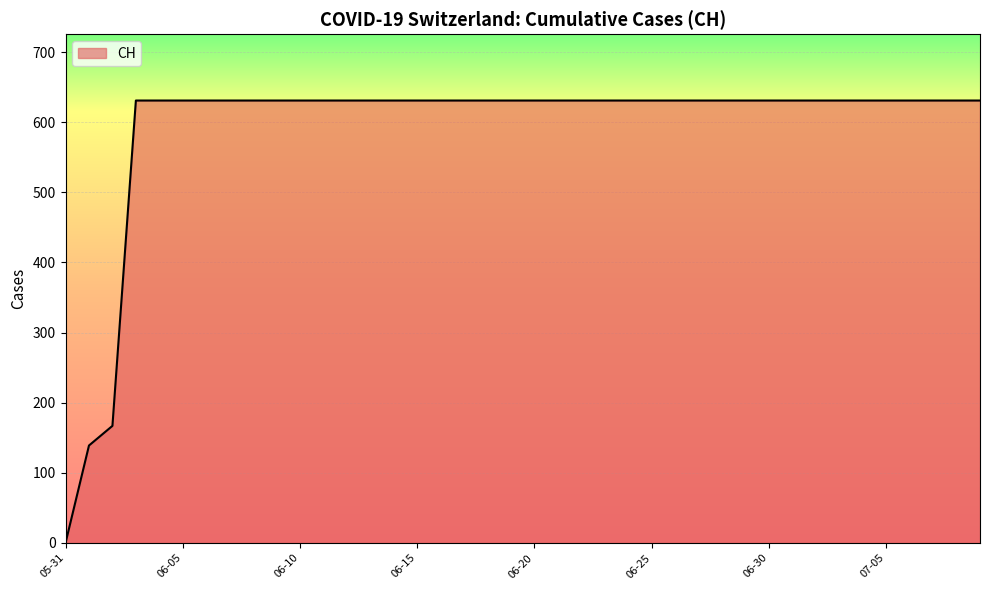

What is the maximum value shown in the chart?

631